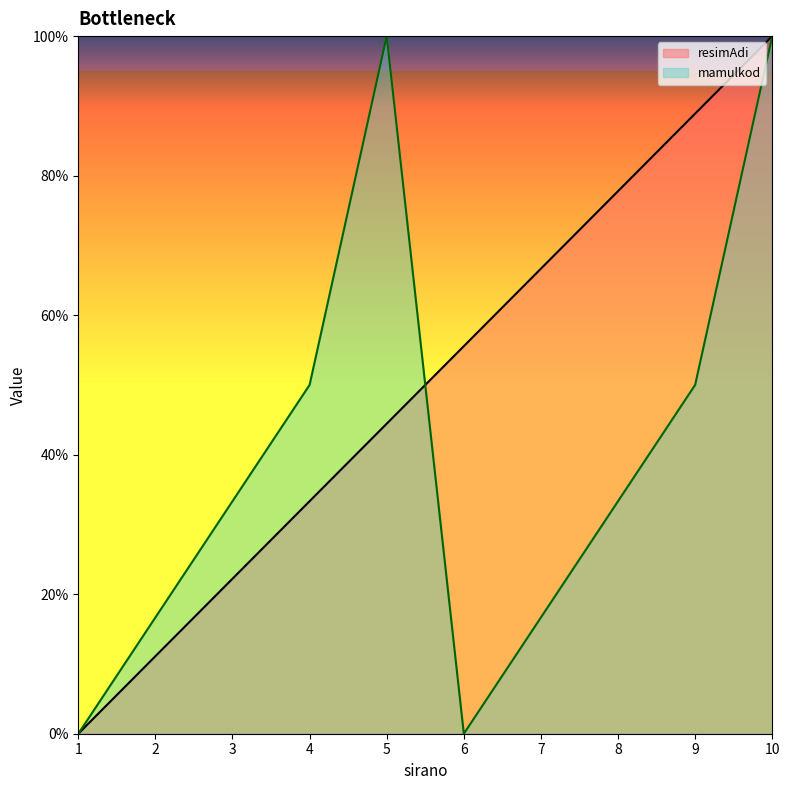

What is the sum of all resimAdi values?

500.0